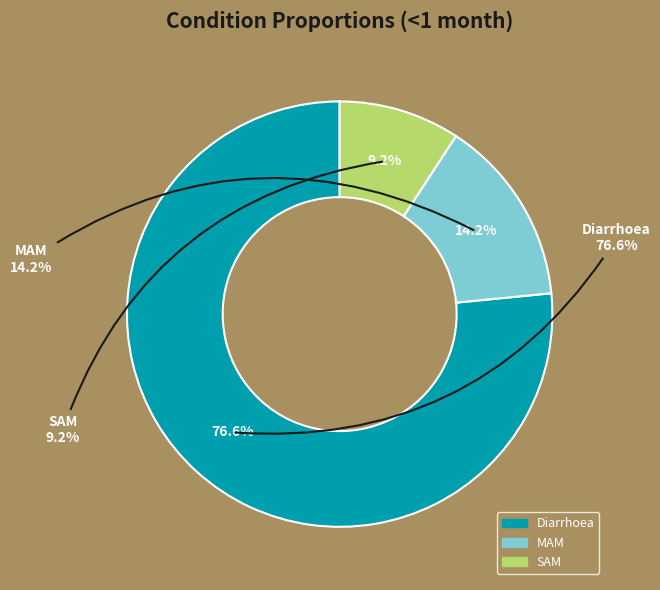

How many segments does this pie chart have?

3